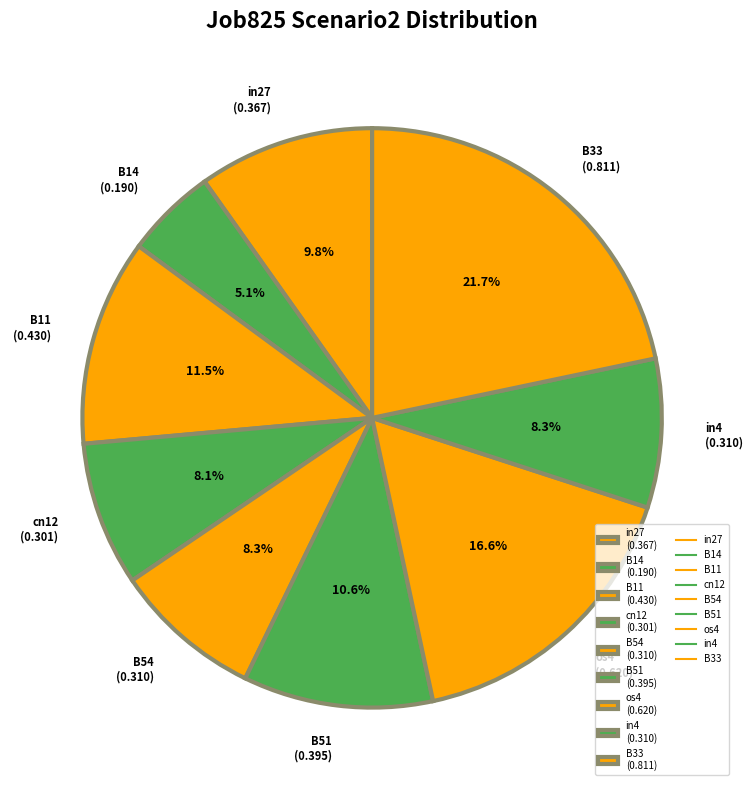

What portion of the pie excludes B51?

89.4%